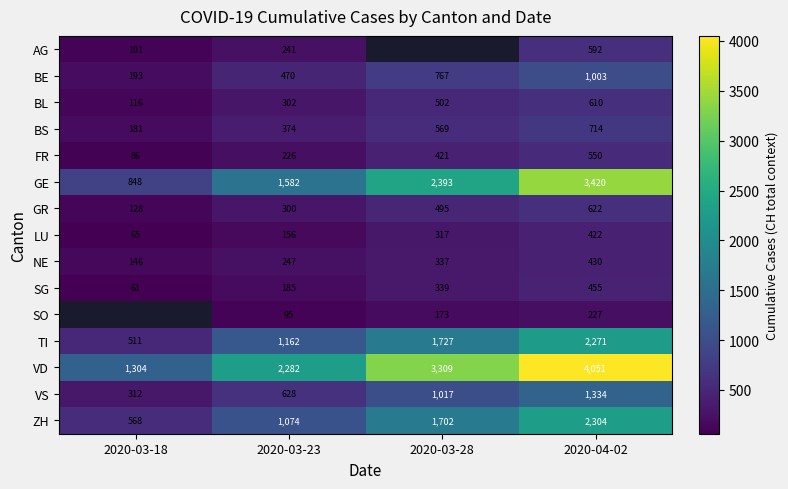

Rank the categories by VD value from highest to lowest.

2020-04-02, 2020-03-28, 2020-03-23, 2020-03-18